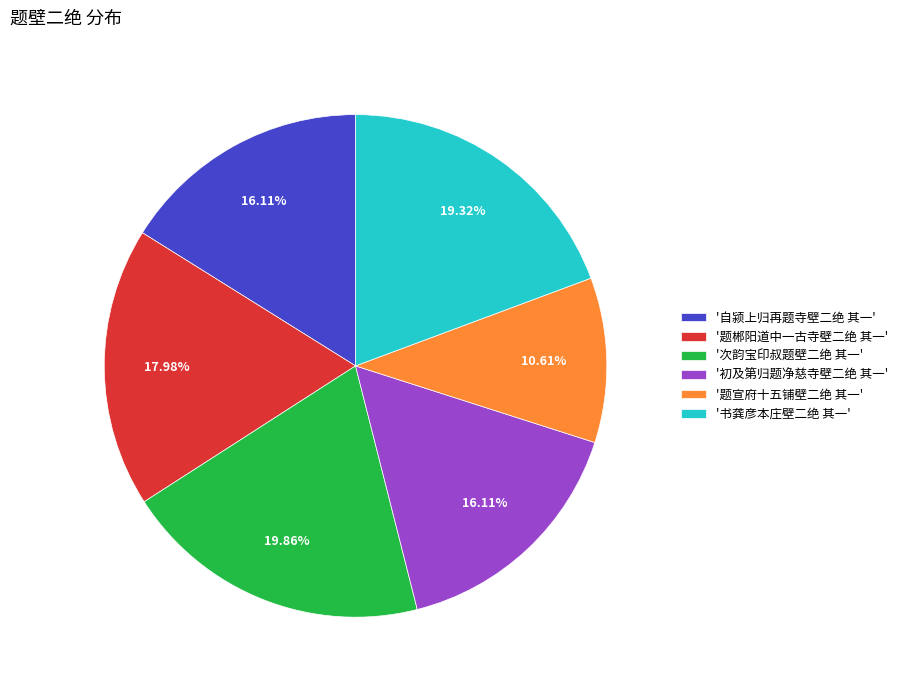

Is '题郴阳道中一古寺壁二绝 其一' the majority of the pie?

No